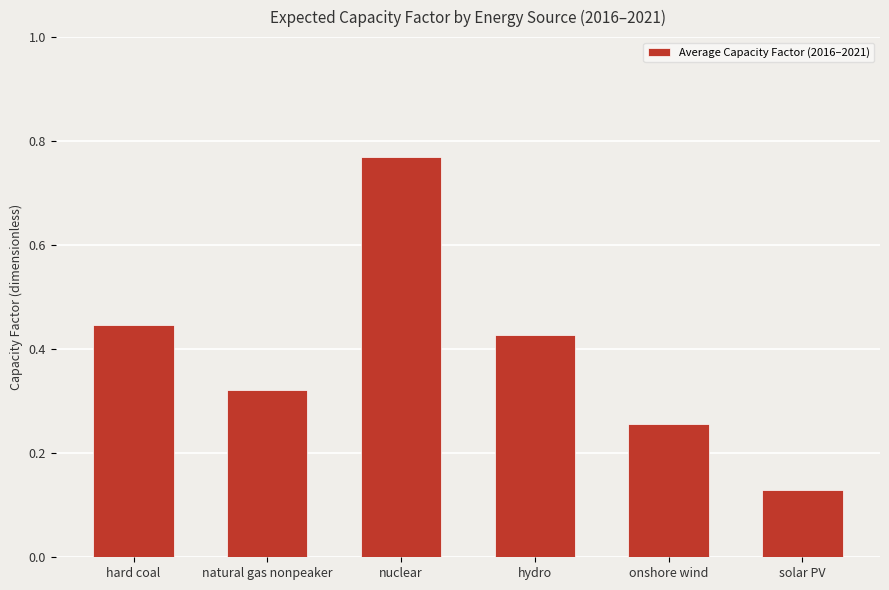

How many distinct data groups are displayed?

1